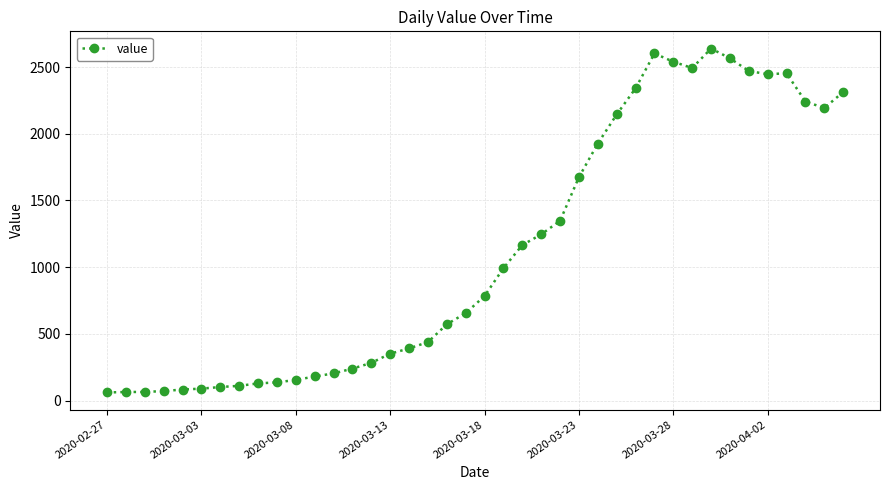

What is the value of the 37th point from the left?

2453